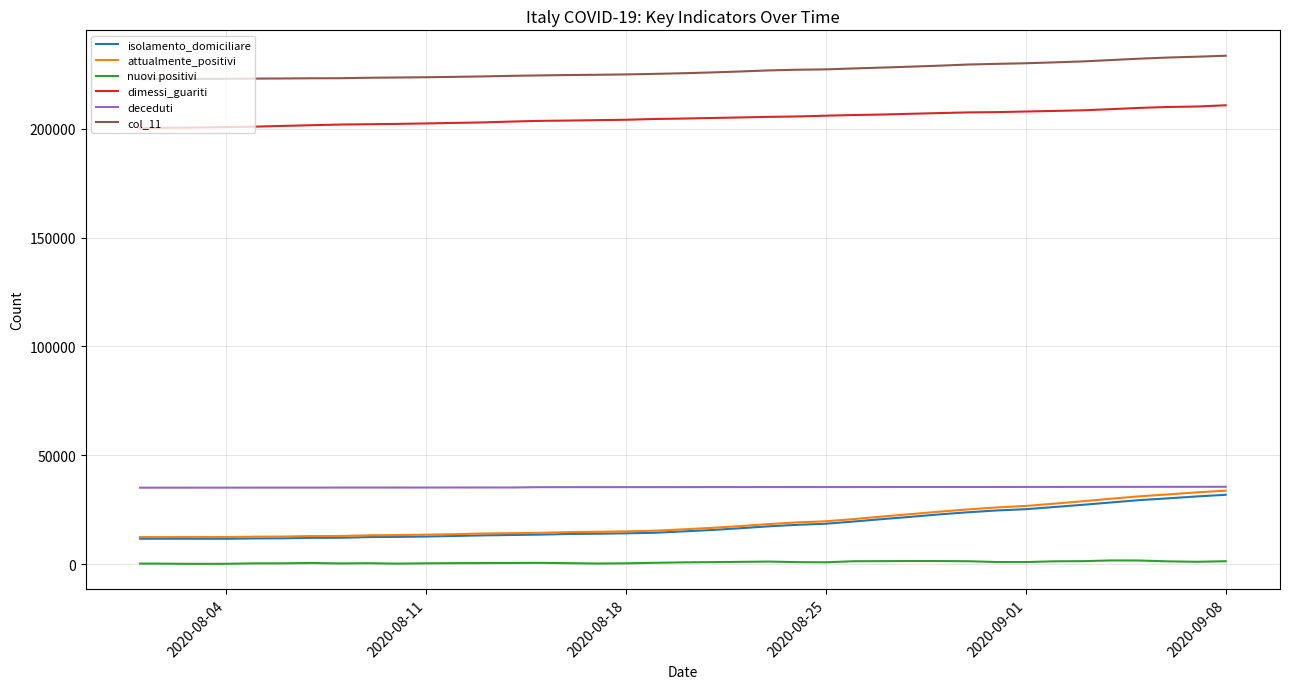

True or false: attualmente_positivi and nuovi positivi intersect in this chart.

False